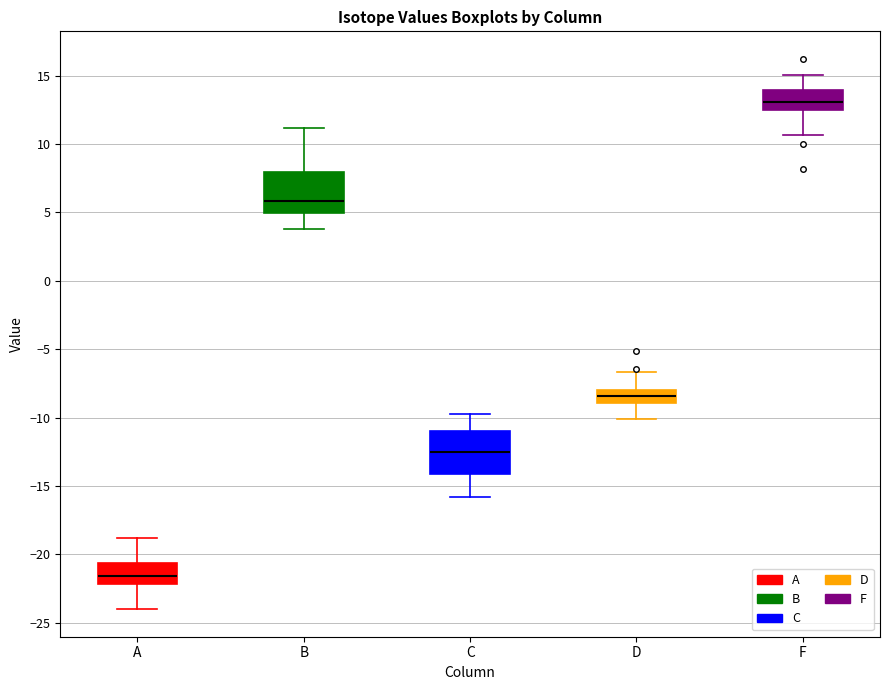

Where does the median line of the box for A sit on the y-axis? The values are not printed on the chart, so give them approximately, as read against the axis.

-21.5